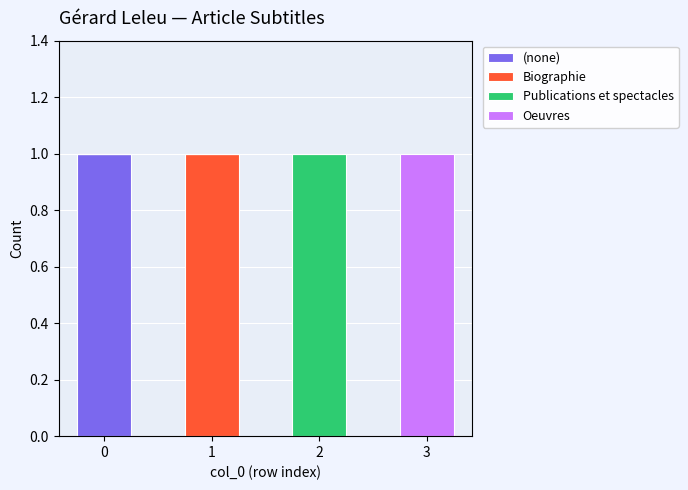

Reading right to left, what are the values for (none)?

3=0	2=0	1=0	0=1